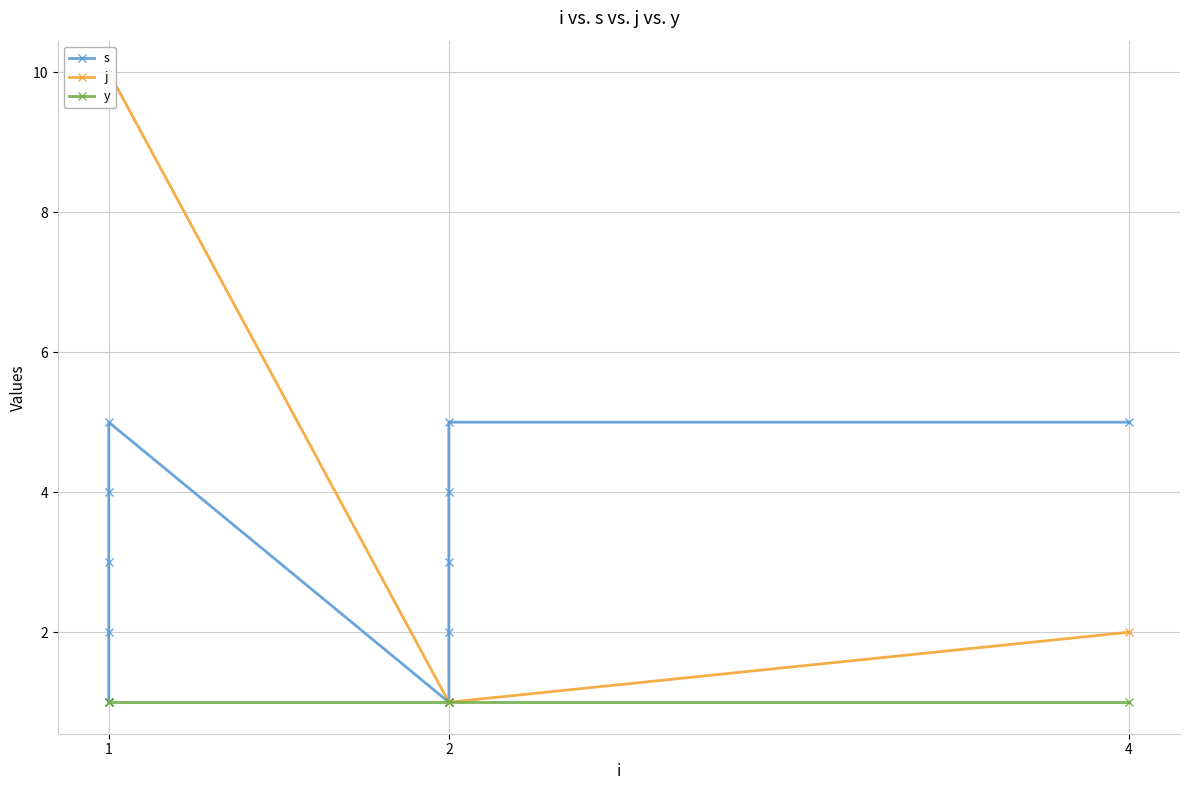

Which series has the largest range (max minus min)?

j